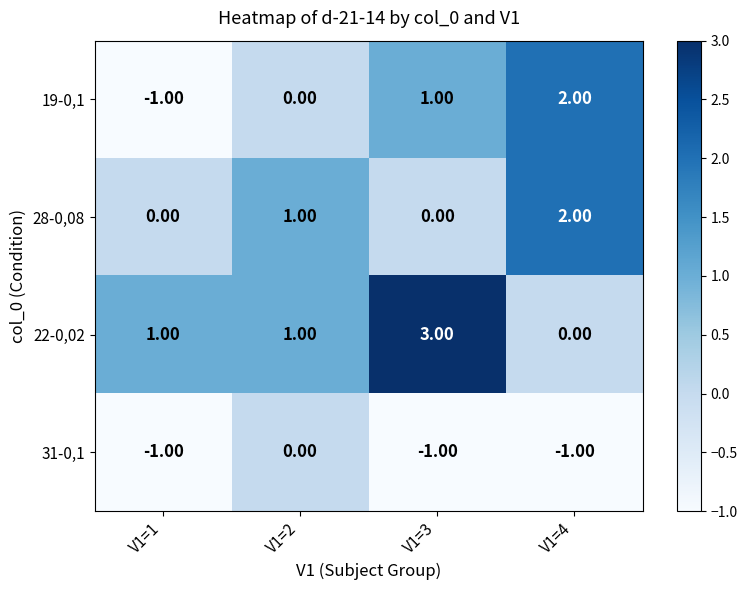

What is the spread (max minus min) of values at V1=3?

4